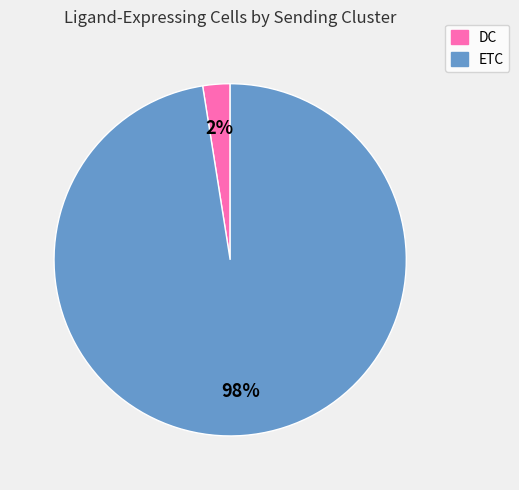

Combined, do DC and ETC account for over 50%?

Yes